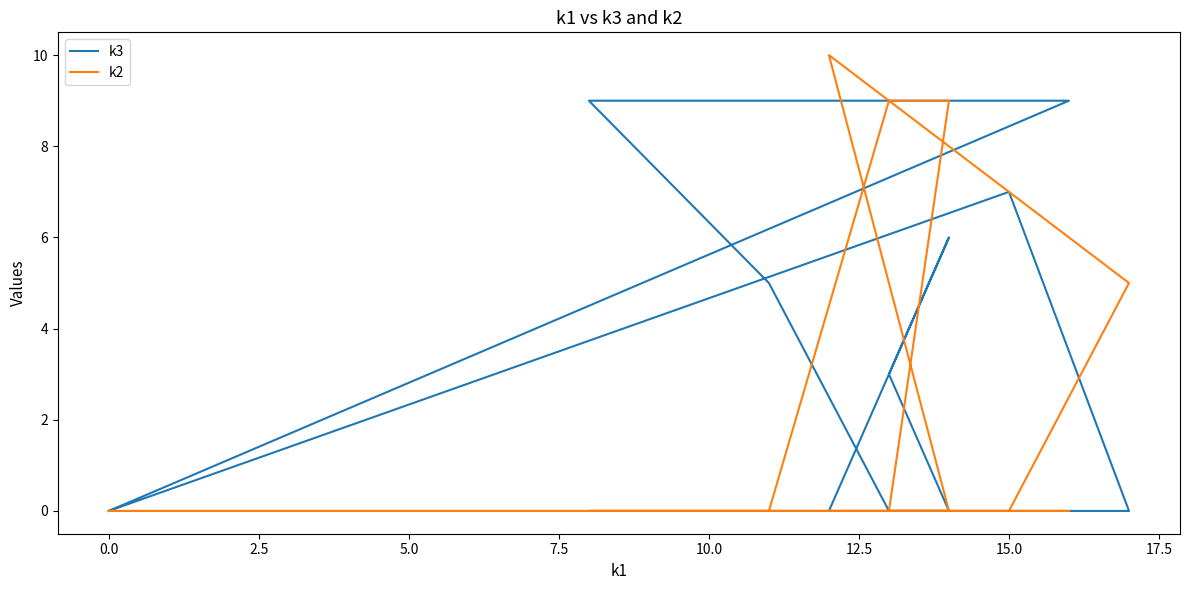

True or false: k2 has more than 0 interior local peaks.

True